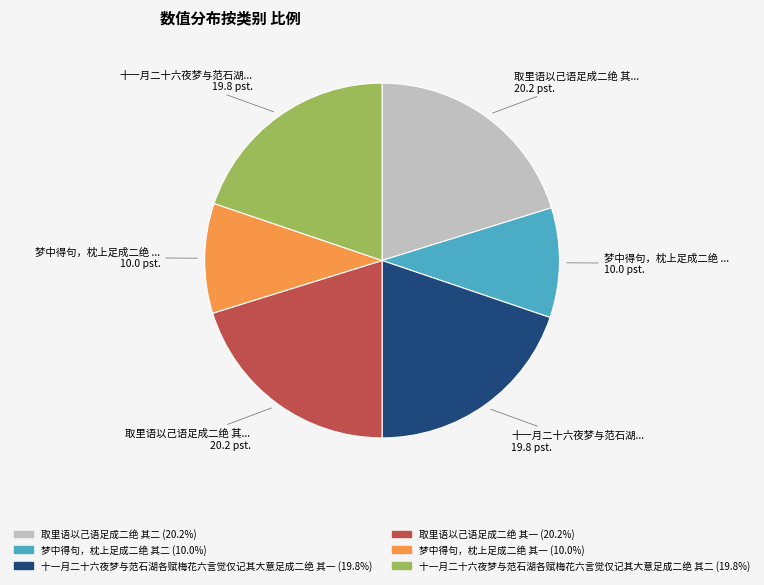

Between 取里语以己语足成二绝 其一 and 梦中得句，枕上足成二绝 其二, which is larger?

取里语以己语足成二绝 其一